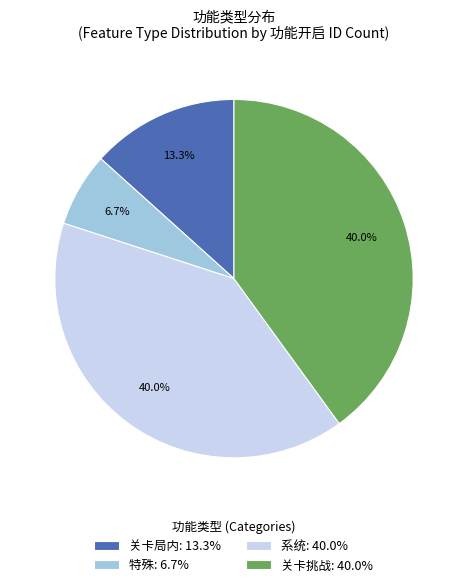

To the nearest percent, what is the average slice percentage?

25%